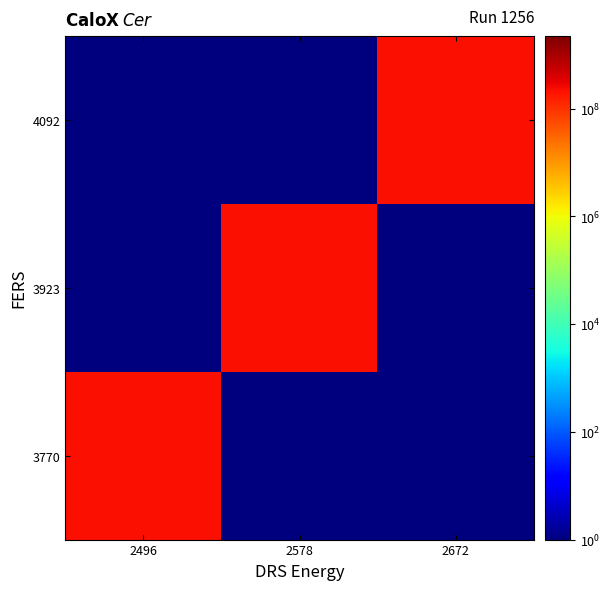

Which series has the widest spread of values?

3770